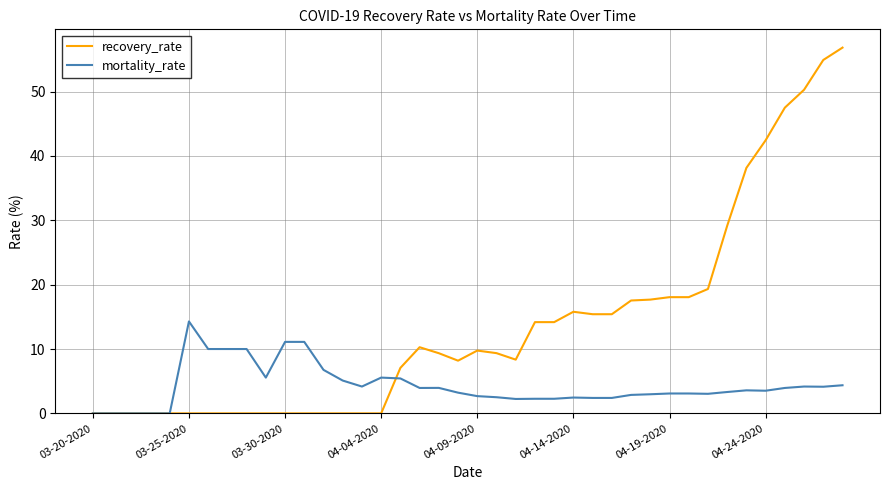

Which series has the largest total across all categories?

recovery_rate